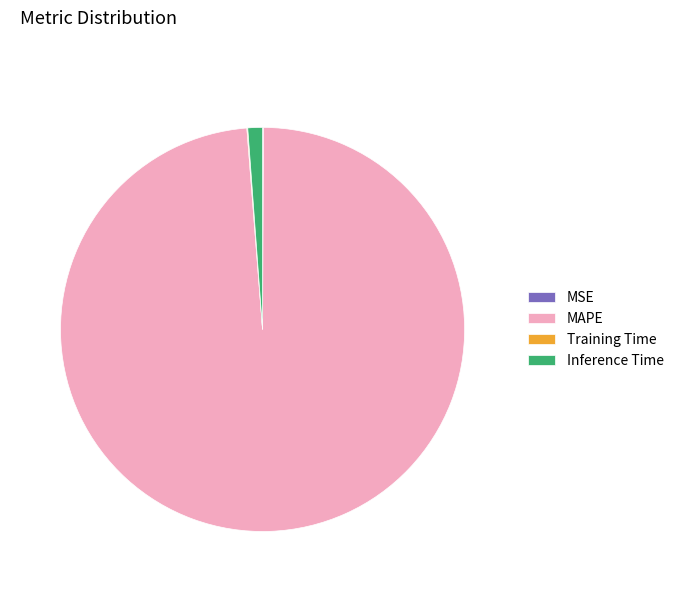

Which category has the biggest portion of the pie?

MAPE